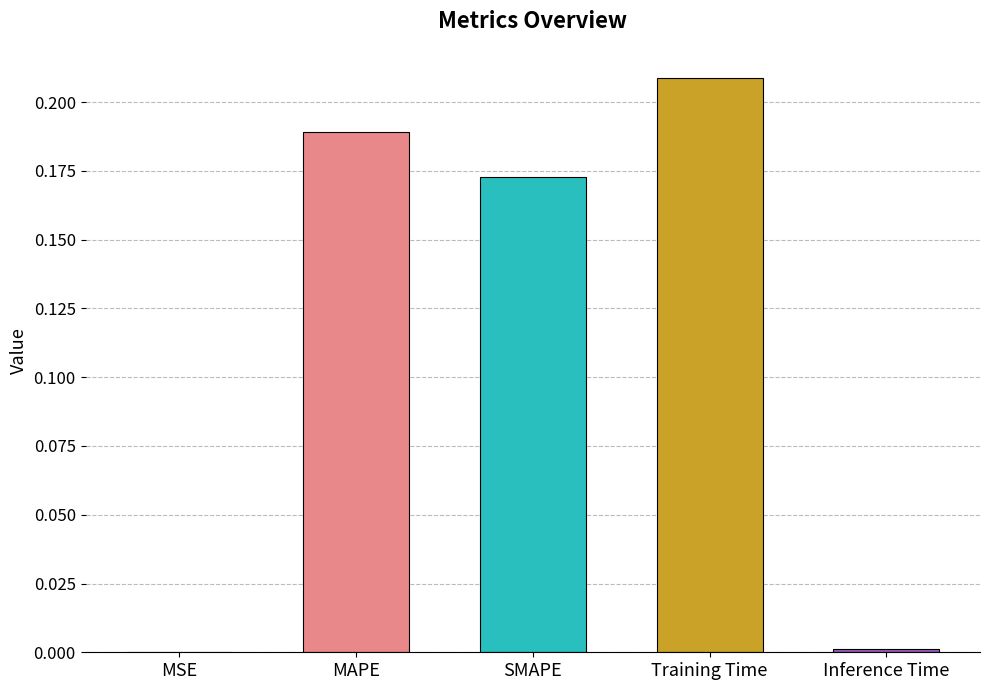

At which label is the value closest to 0?

MSE